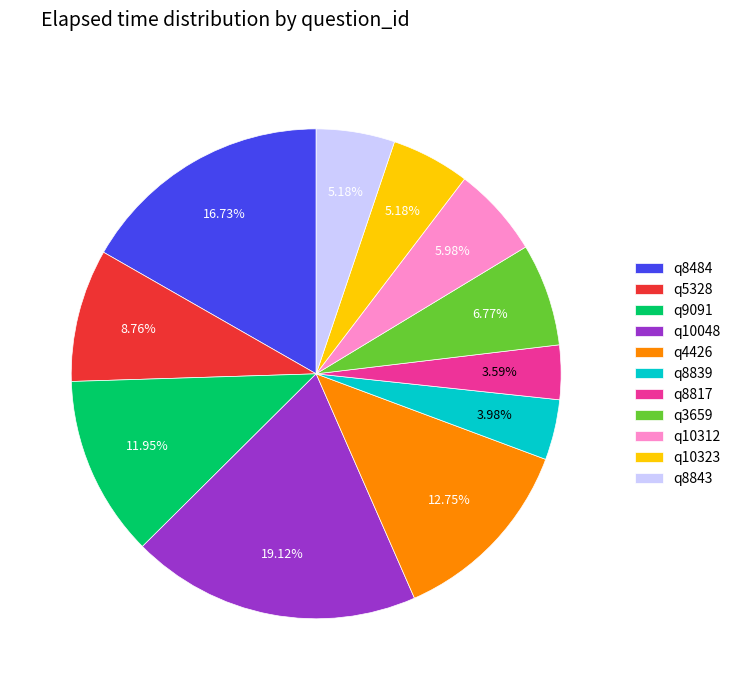

True or false: q8843 accounts for 5% of the total.

True